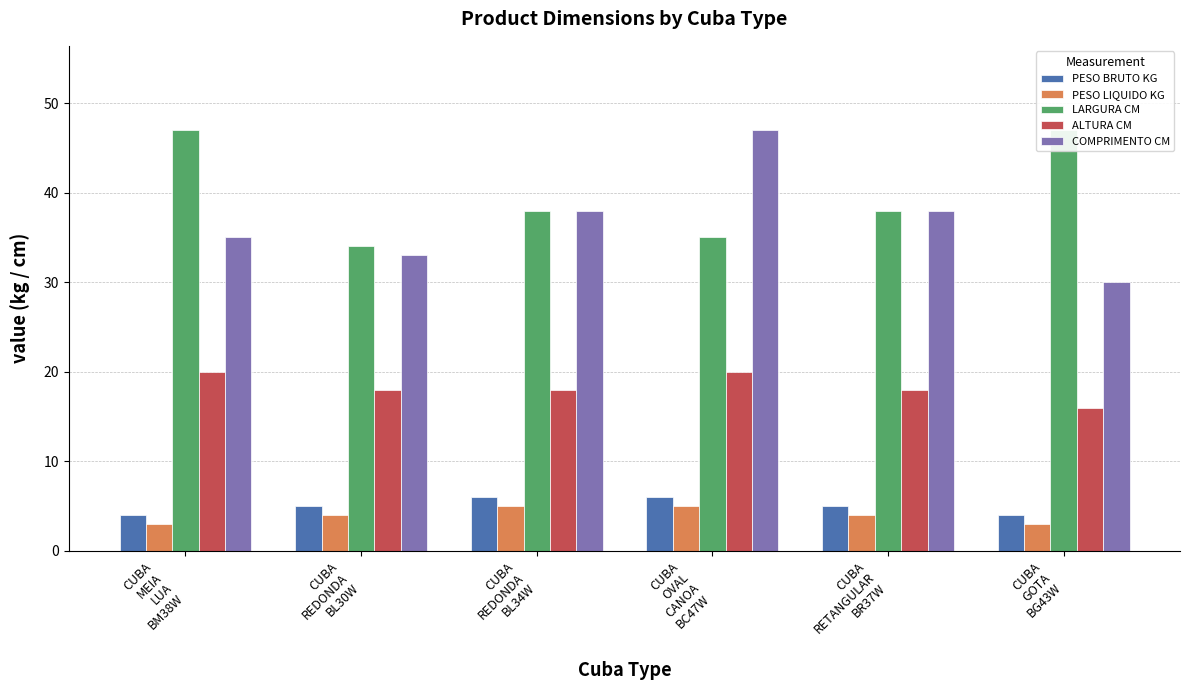

Is the value of PESO BRUTO KG at CUBA
REDONDA
BL30W greater than the value of COMPRIMENTO CM at CUBA
OVAL
CANOA
BC47W?

No